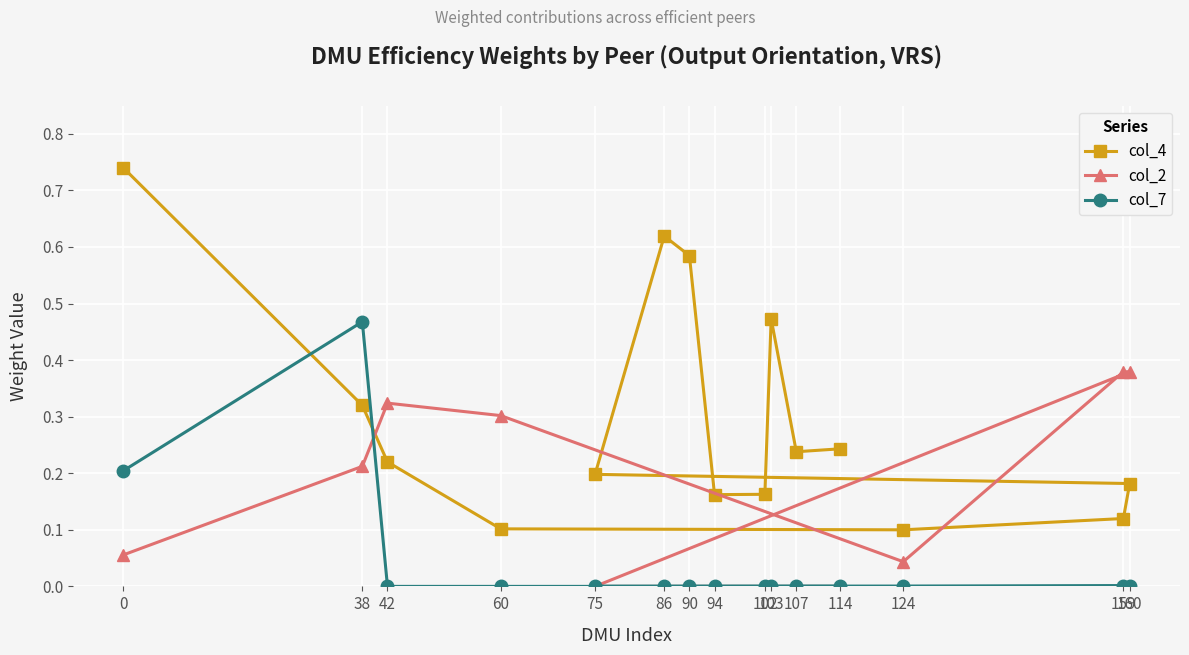

Rank the series by their average value, from lowest to highest.

col_7, col_2, col_4